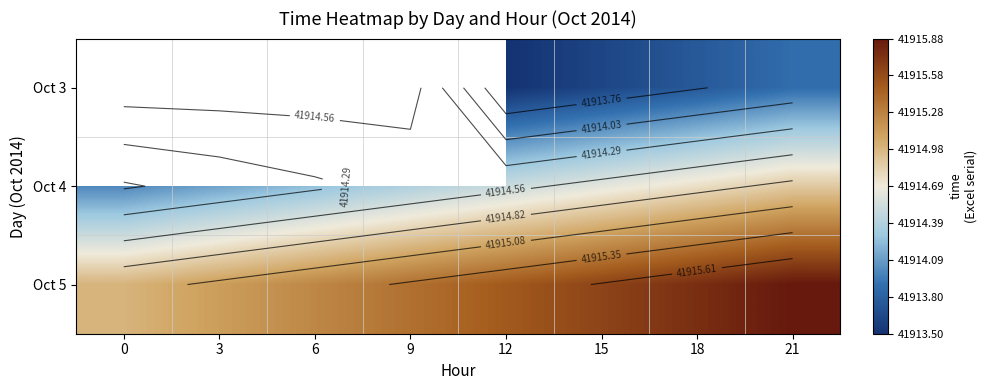

At 6, list the series in order from largest to smallest.

Oct 5, Oct 3, Oct 4